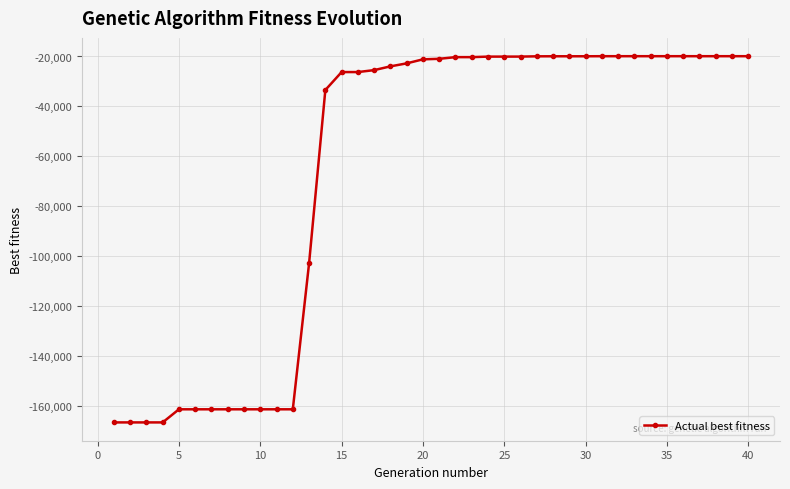

What is the difference between the maximum and second lowest values?

146657